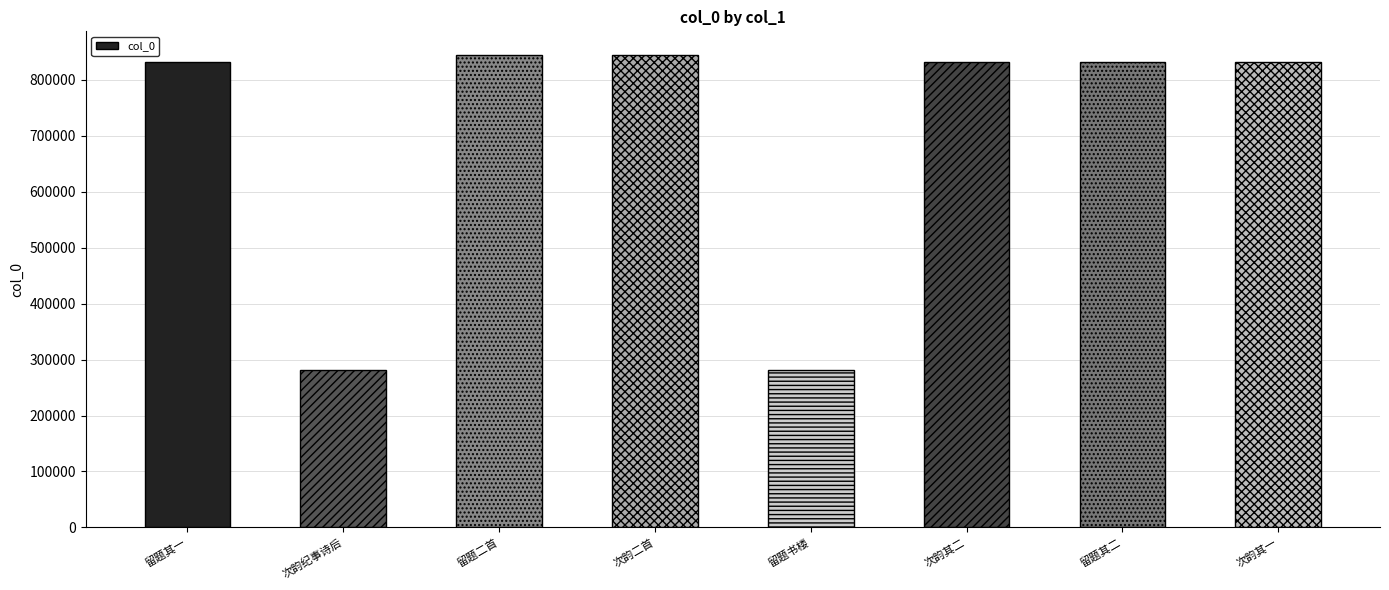

Count the number of categories in the chart.

8